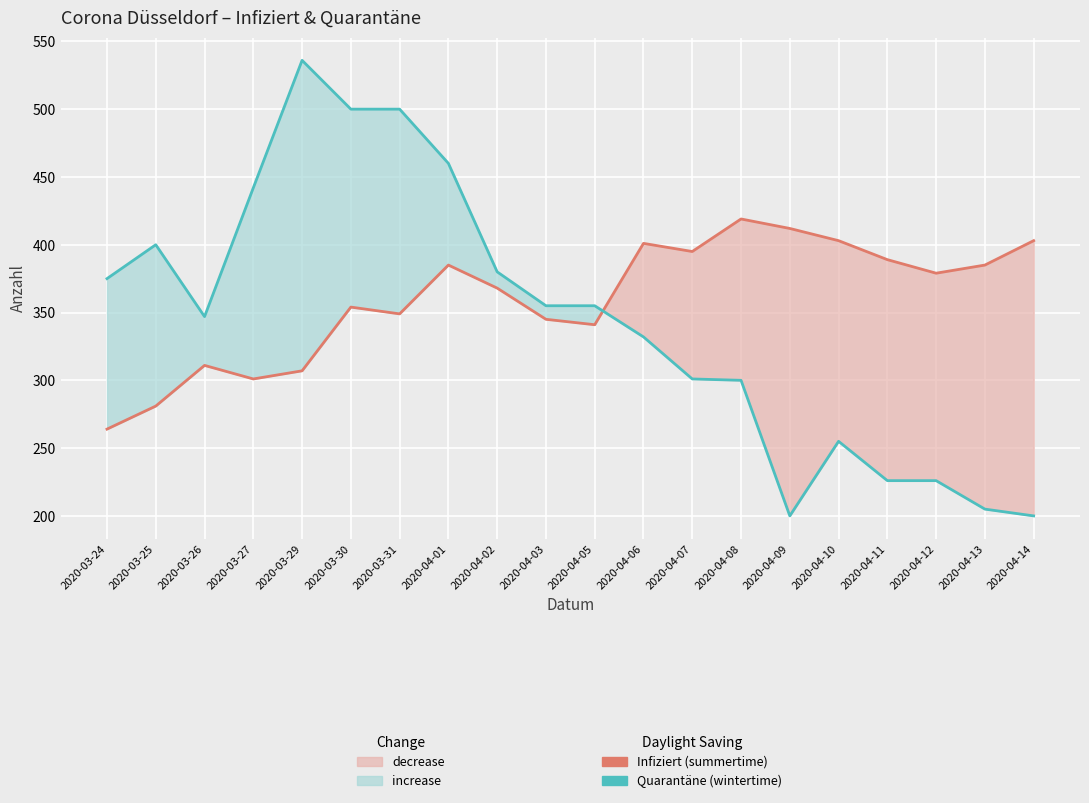

True or false: Quarantäne (pre) and Infiziert (post) intersect in this chart.

True